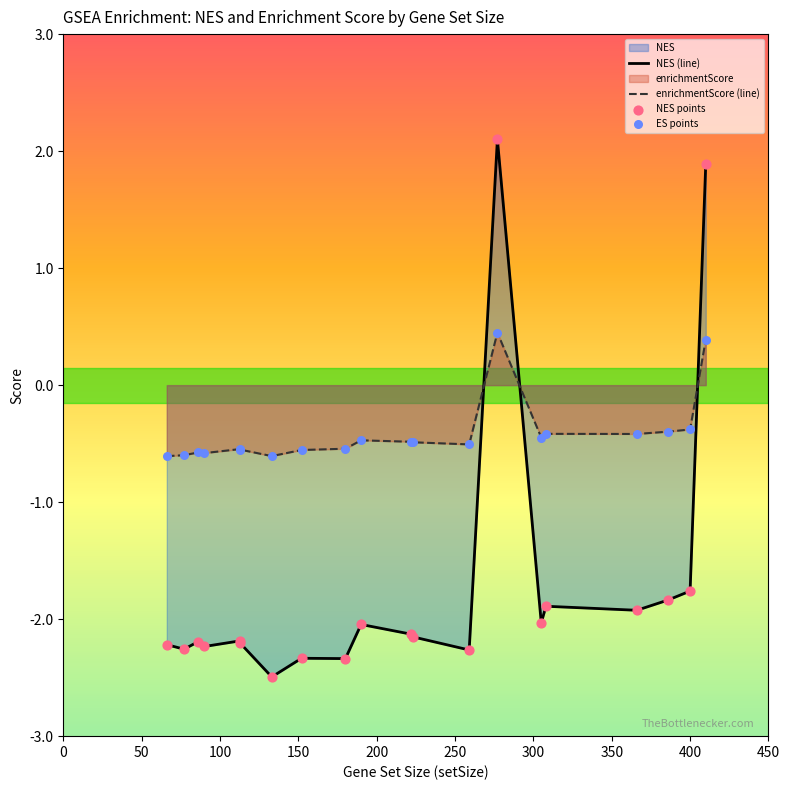

Which series has the largest total across all categories?

enrichmentScore (line)